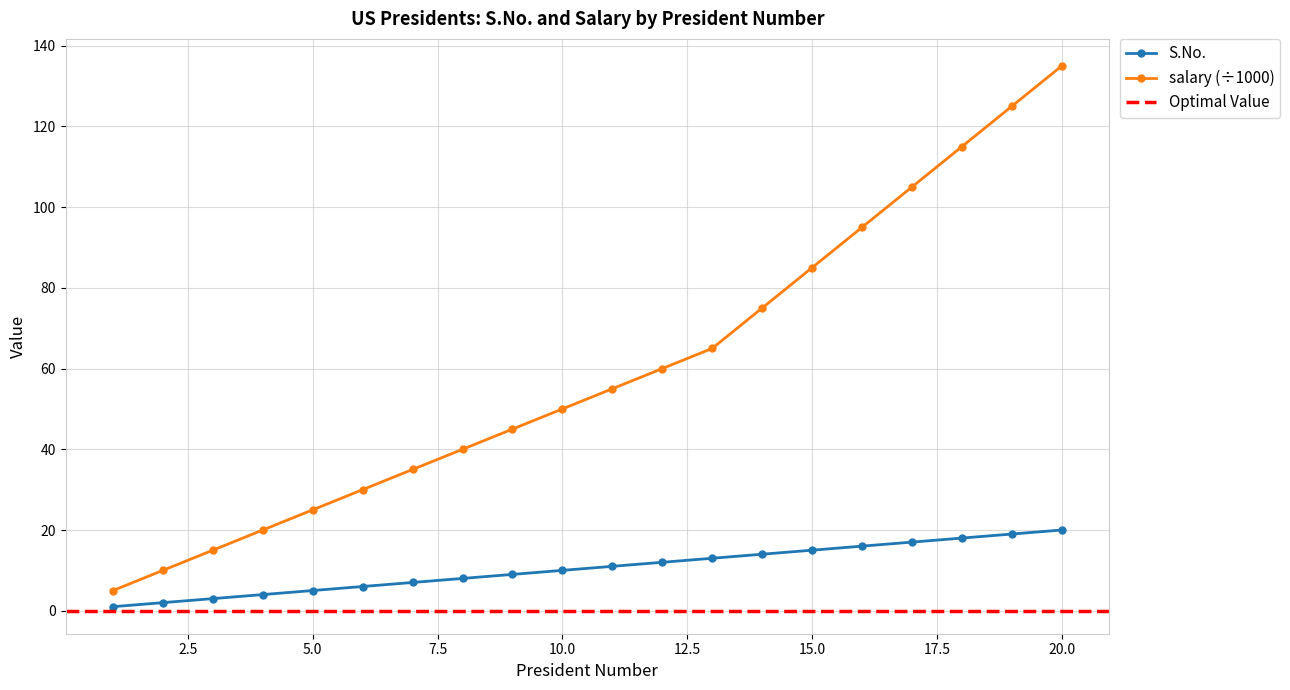

Reading right to left, extract all data points from this chart.

S.No.: 20	19	18	17	16	15	14	13	12	11	10	9	8	7	6	5	4	3	2	1
salary: 135	125	115	105	95	85	75	65	60	55	50	45	40	35	30	25	20	15	10	5